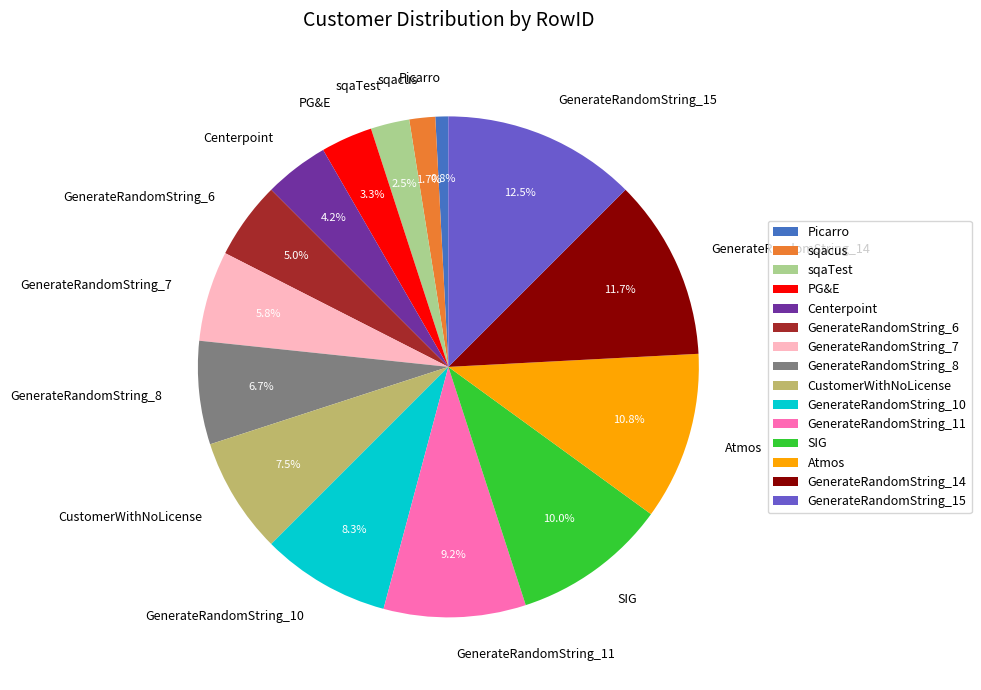

How many segments does this pie chart have?

15